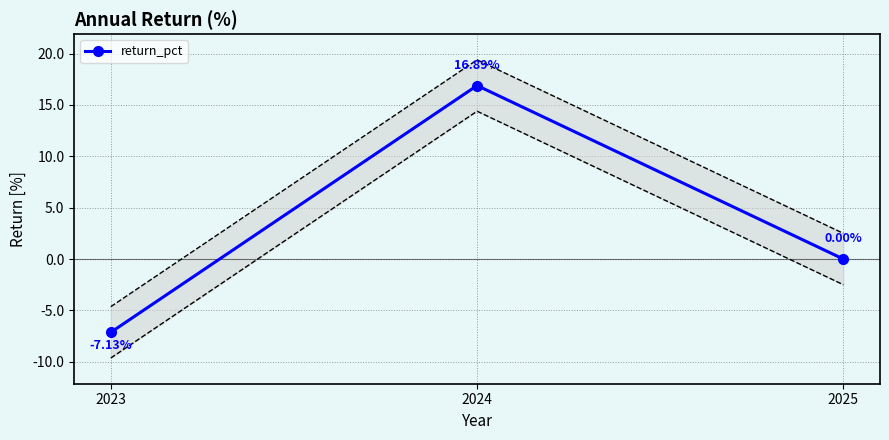

Rank the categories by value from lowest to highest.

2023, 2025, 2024